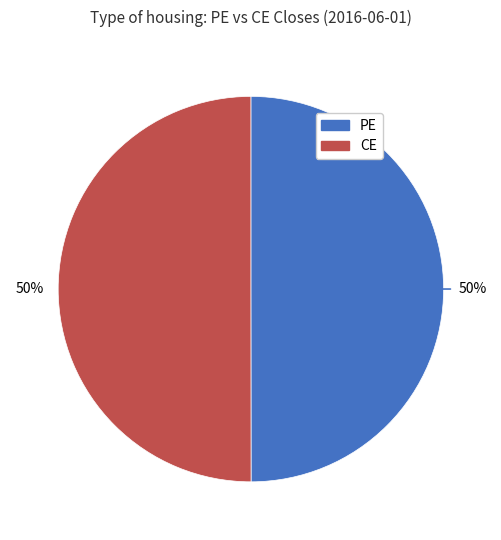

Is it true that CE is 43% of the pie?

False